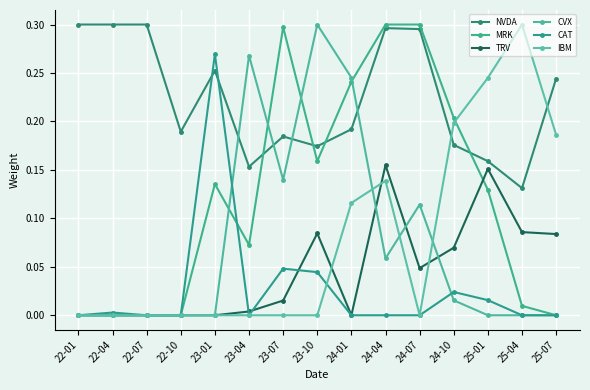

What is the sum of all MRK values?

1.8